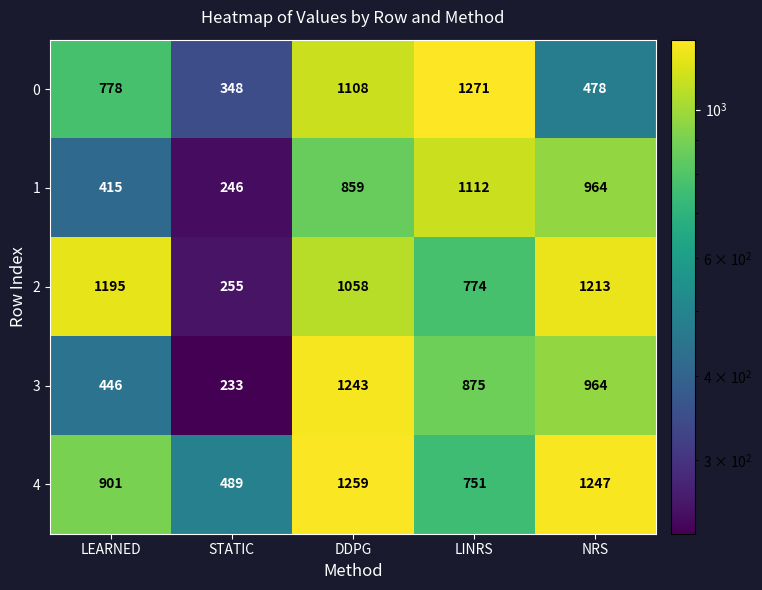

Rank the series by their maximum value, from highest to lowest.

0, 4, 3, 2, 1